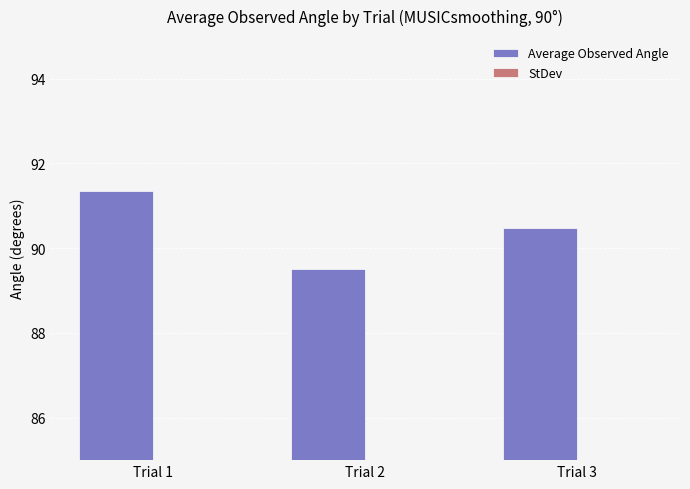

List the series in order of their overall mean, highest first.

Average Observed Angle, StDev